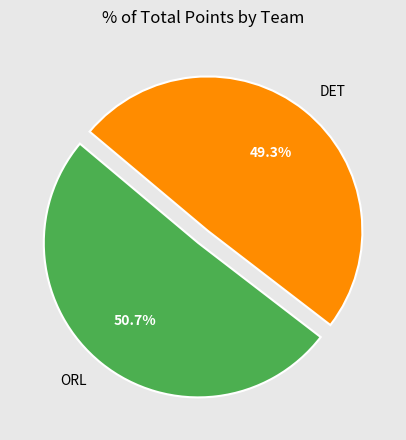

What percentage is the ORL slice, to the nearest percent?

51%